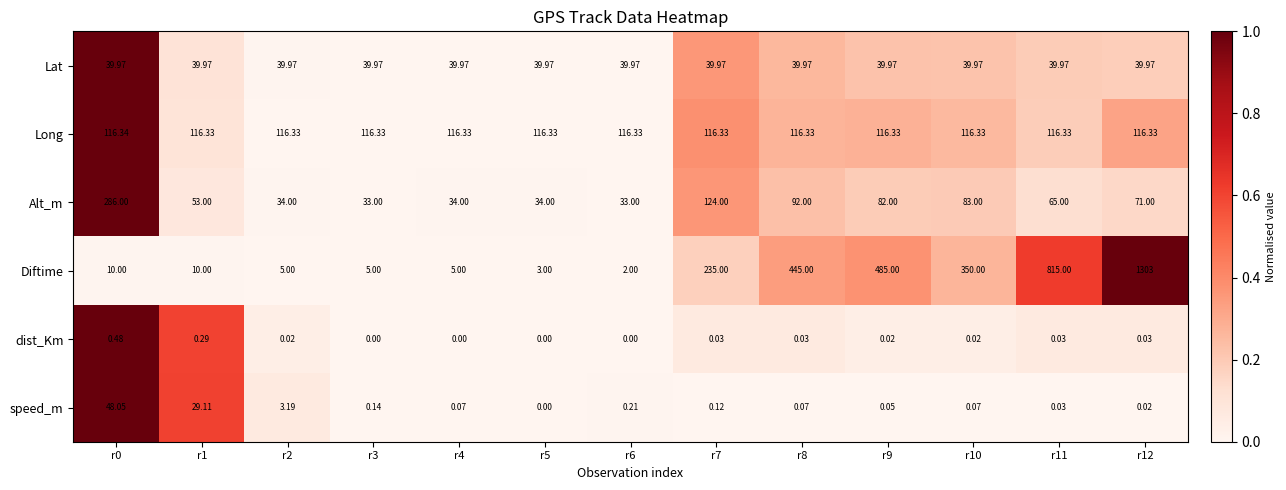

Which series has the largest range (max minus min)?

Diftime